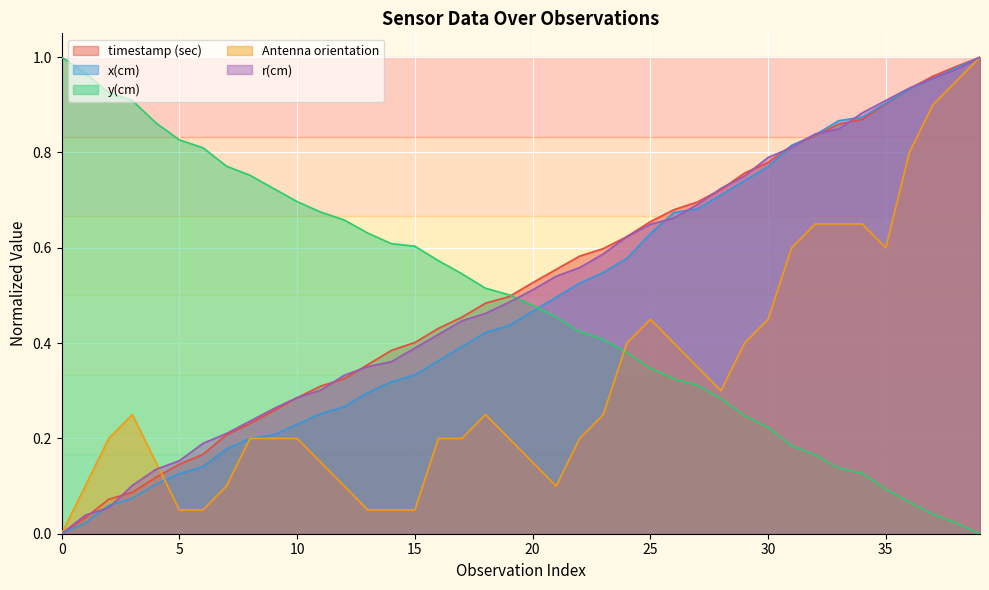

Which series ends up on top after the final intersection of Antenna orientation and r(cm)?

r(cm)